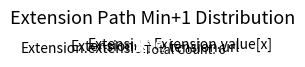

Between Extension.url and Extension.id, which is larger?

Extension.url